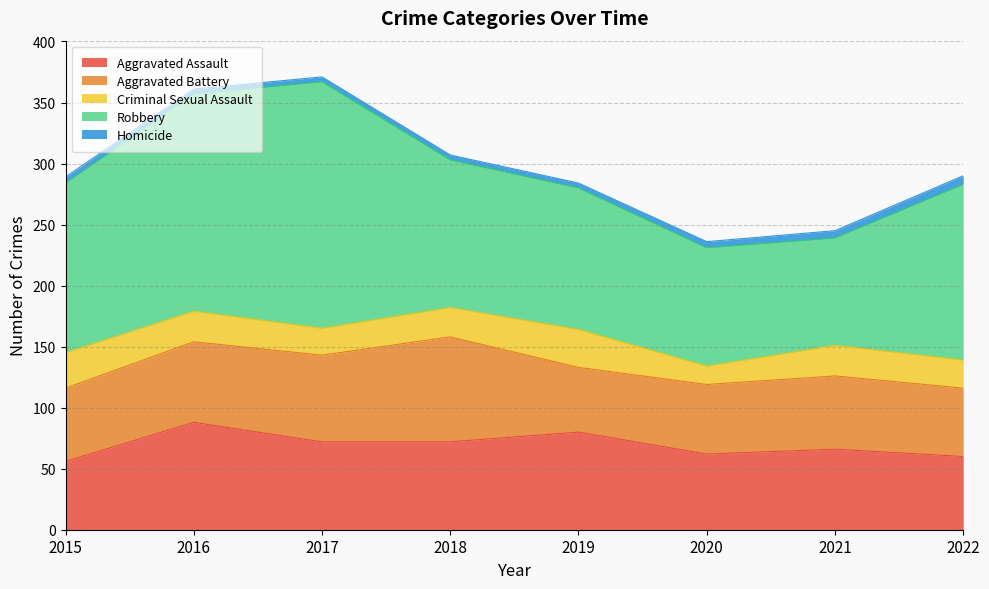

Reading right to left, transcribe all the data shown in this chart.

Aggravated Assault: 60	66	62	80	72	72	88	56
Aggravated Battery: 56	60	57	53	86	71	66	60
Criminal Sexual Assault: 23	25	15	31	24	22	25	29
Robbery: 144	88	97	116	121	202	178	139
Homicide: 7	6	5	4	4	4	4	5